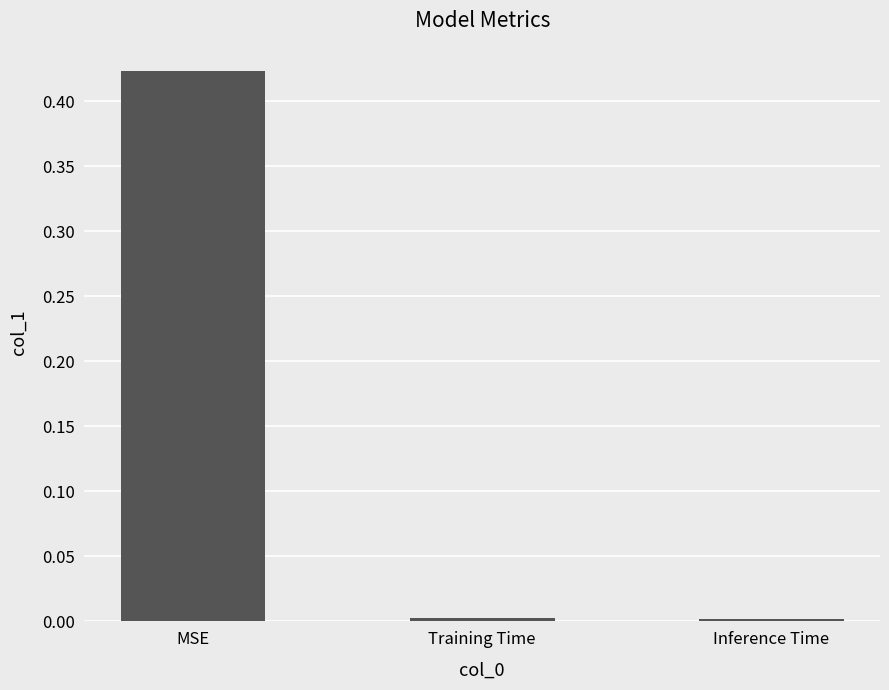

What is the label of the 3rd bar from the right?

MSE